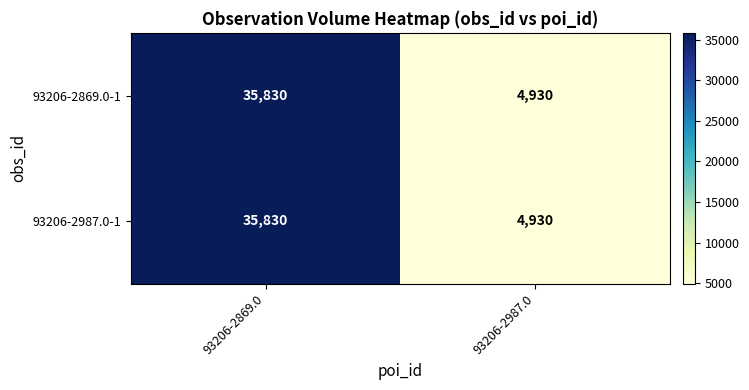

What is the sum of all 93206-2987.0-1 values?

40760